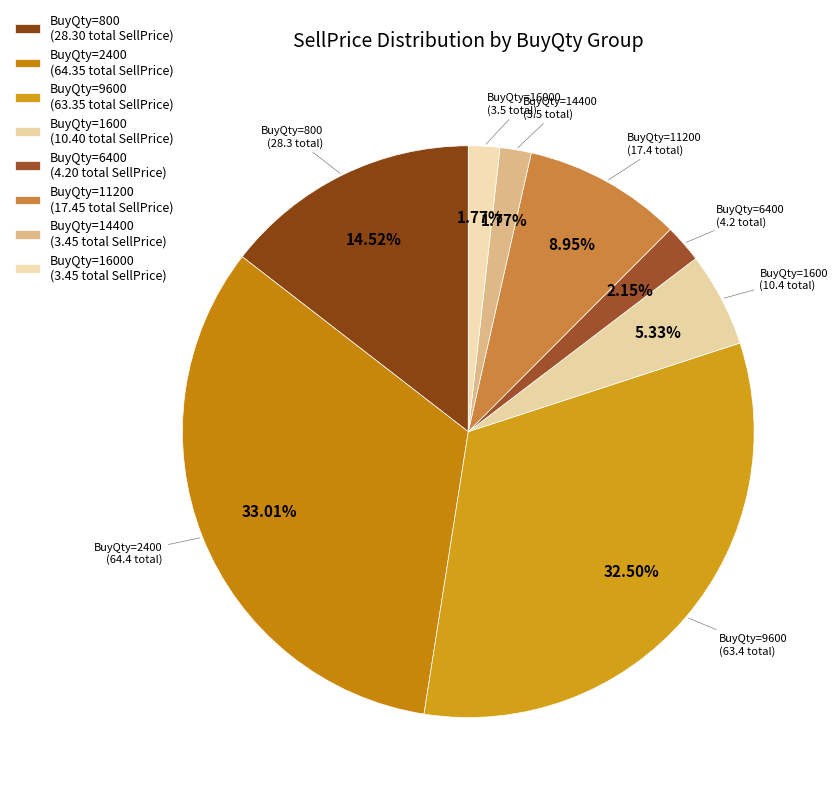

Count the number of slices in the pie.

8